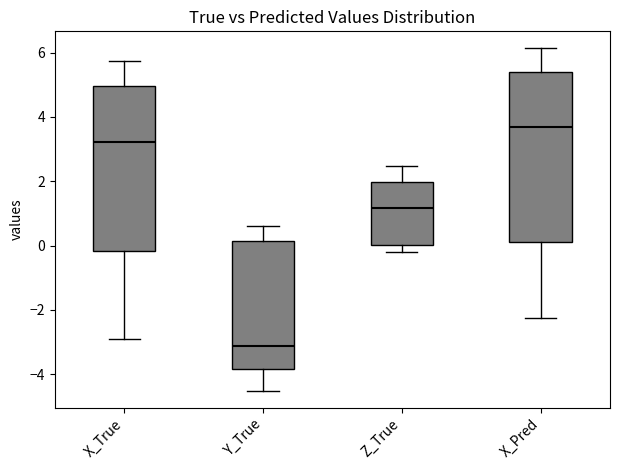

Where is the lower edge of the box for Y_True on the y-axis? The values are not printed on the chart, so give them approximately, as read against the axis.

-3.8